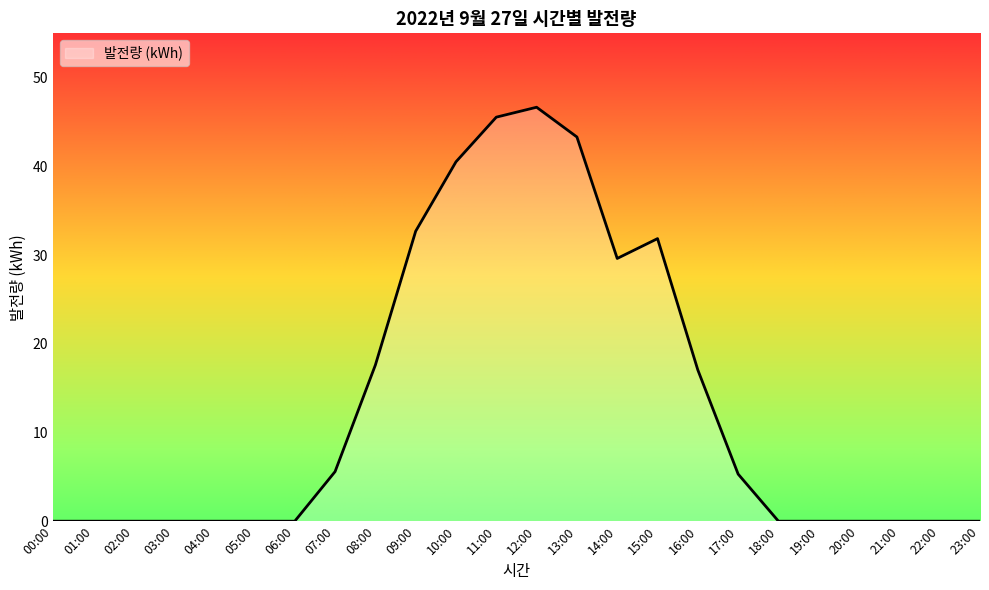

What is the difference between the second highest and second lowest values?

45.5